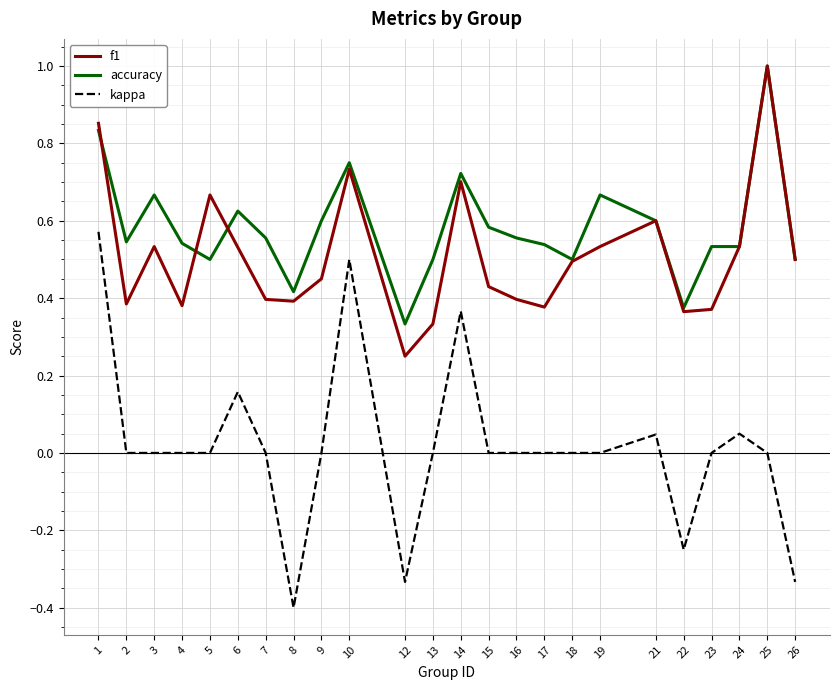

At how many categories does at least one series exceed 0?

24